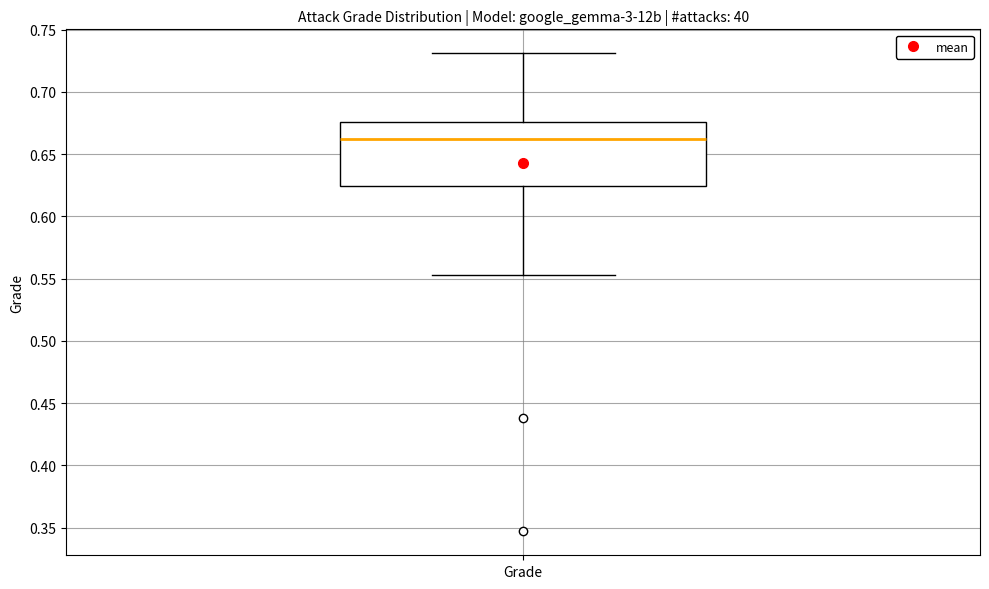

Where is the upper edge of the box for Grade on the y-axis? The values are not printed on the chart, so give them approximately, as read against the axis.

0.675